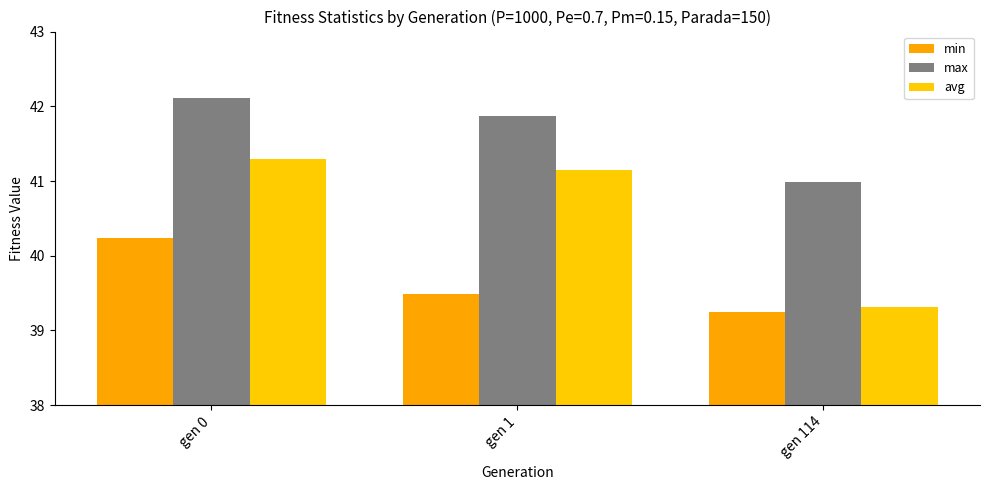

Which series changed the most between gen 1 and gen 114?

avg